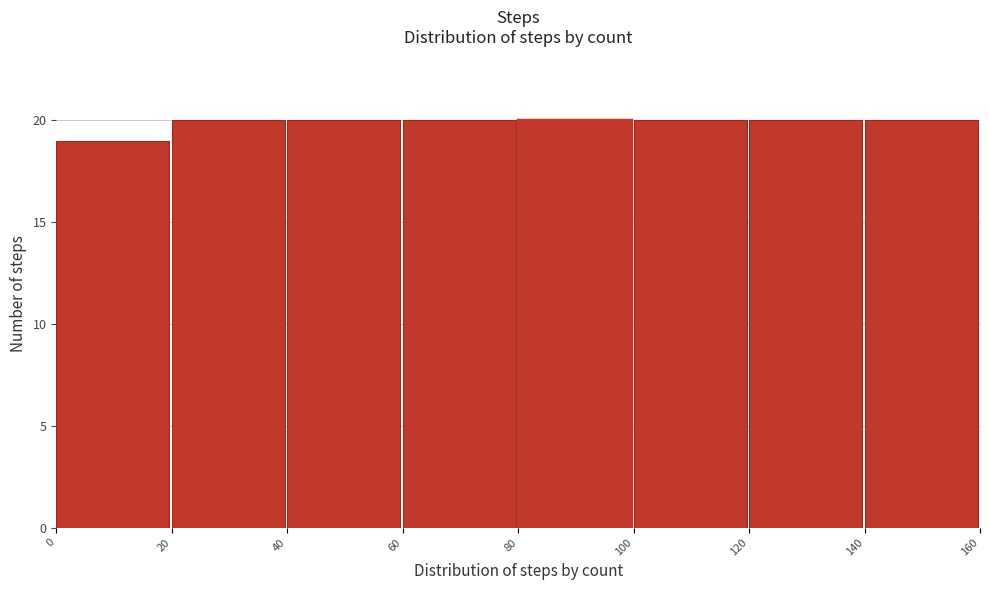

What is the height of the bar covering 80 to 100 on the x-axis? The values are not printed on the chart, so give them approximately, as read against the axis.

20